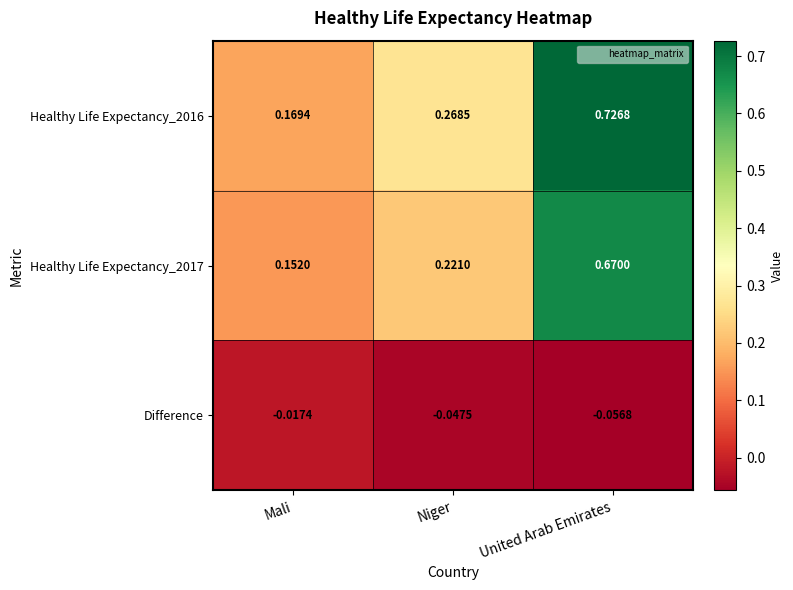

Between Mali and Niger, which series saw the biggest shift?

Healthy Life Expectancy_2016